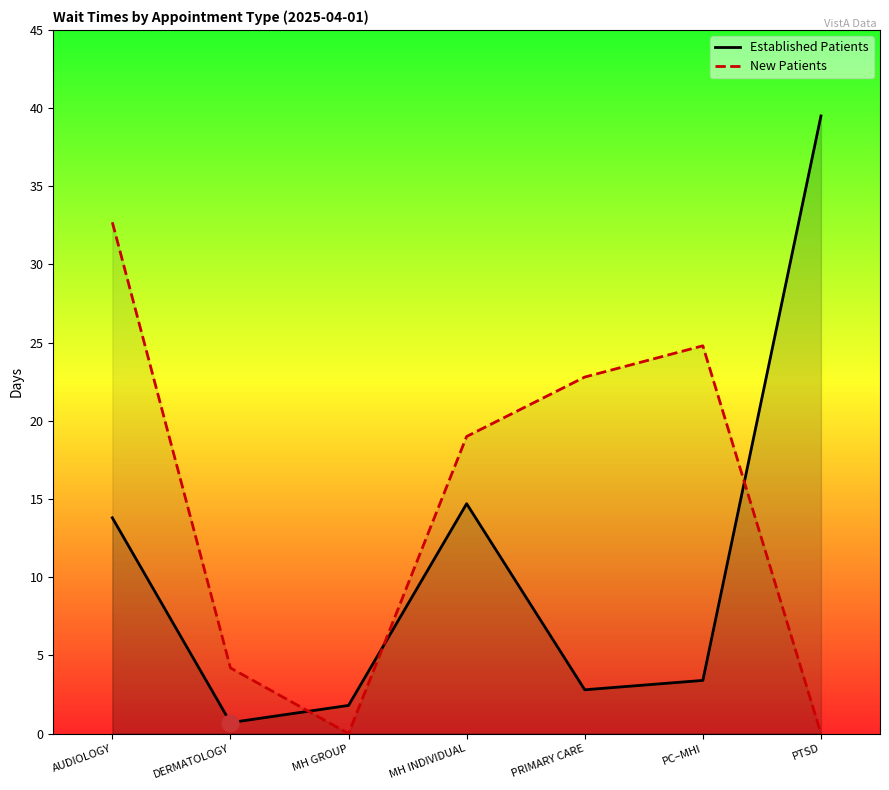

Reading left to right, list all the values displayed in this chart.

Established Patients: 13.8	0.7	1.8	14.7	2.8	3.4	39.5
New Patients: 32.7	4.2	0.0	19.0	22.8	24.8	0.0